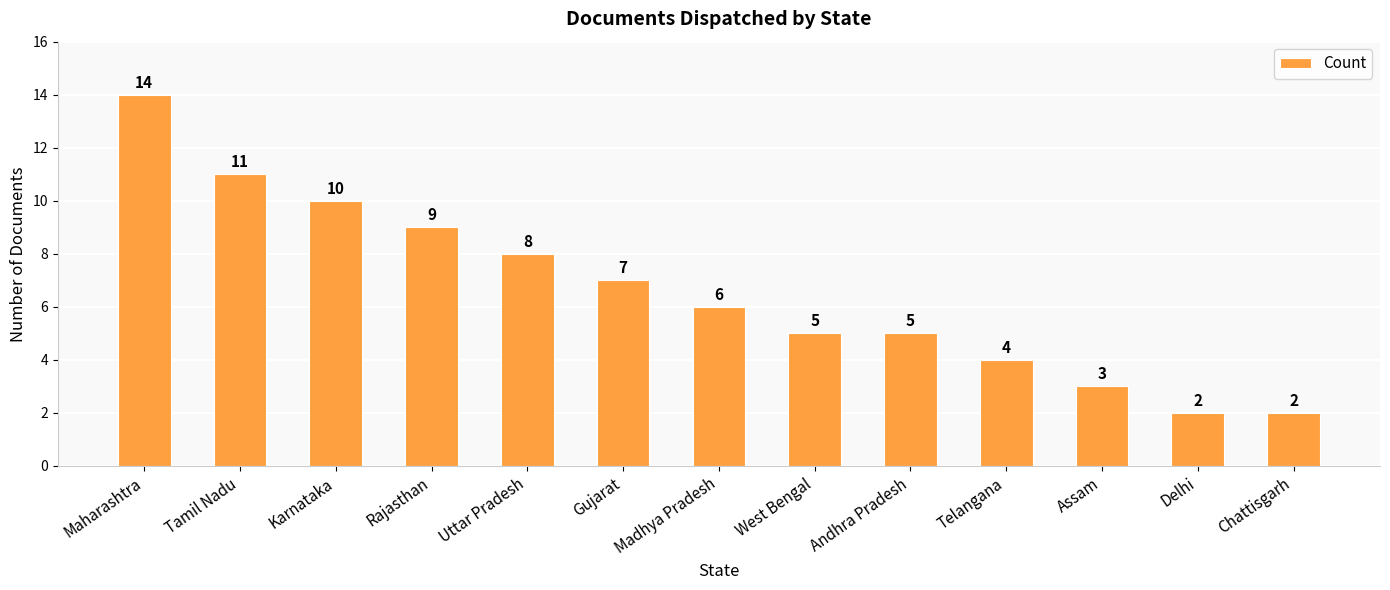

Count the number of categories in the chart.

13